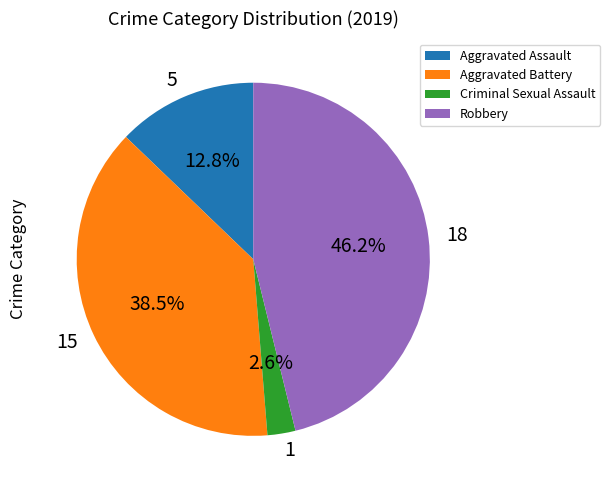

To the nearest percent, what is the difference between the largest and smallest slice percentages?

44%